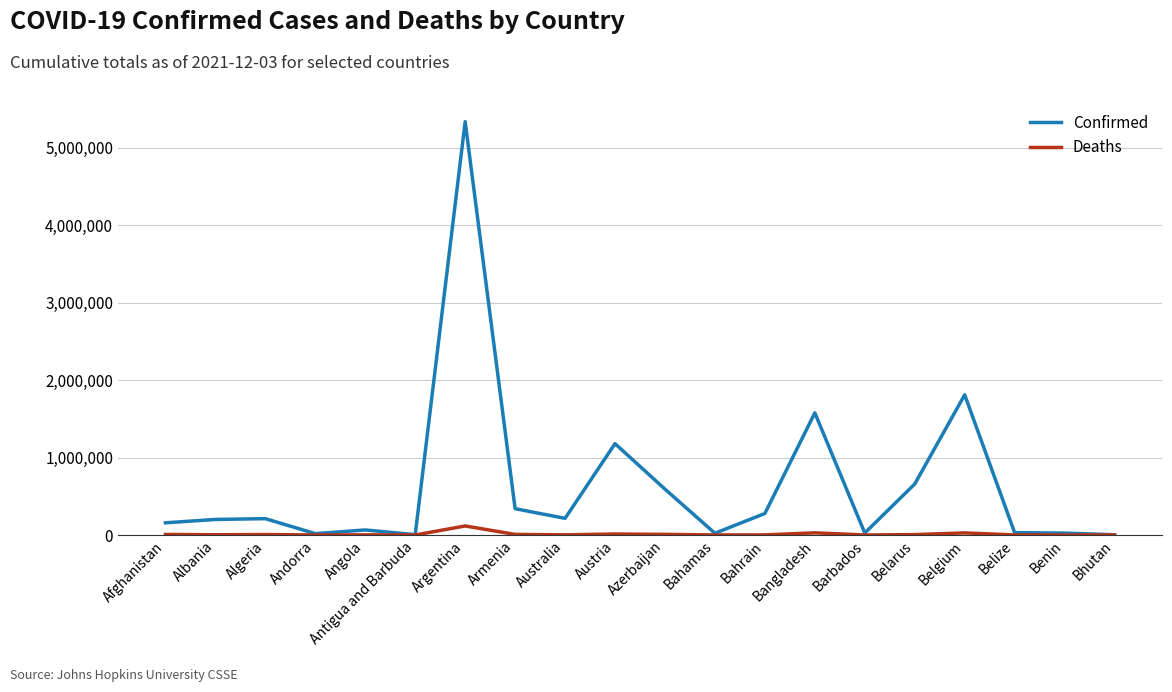

What is the sum of the Deaths values at Barbados and Armenia?

7864